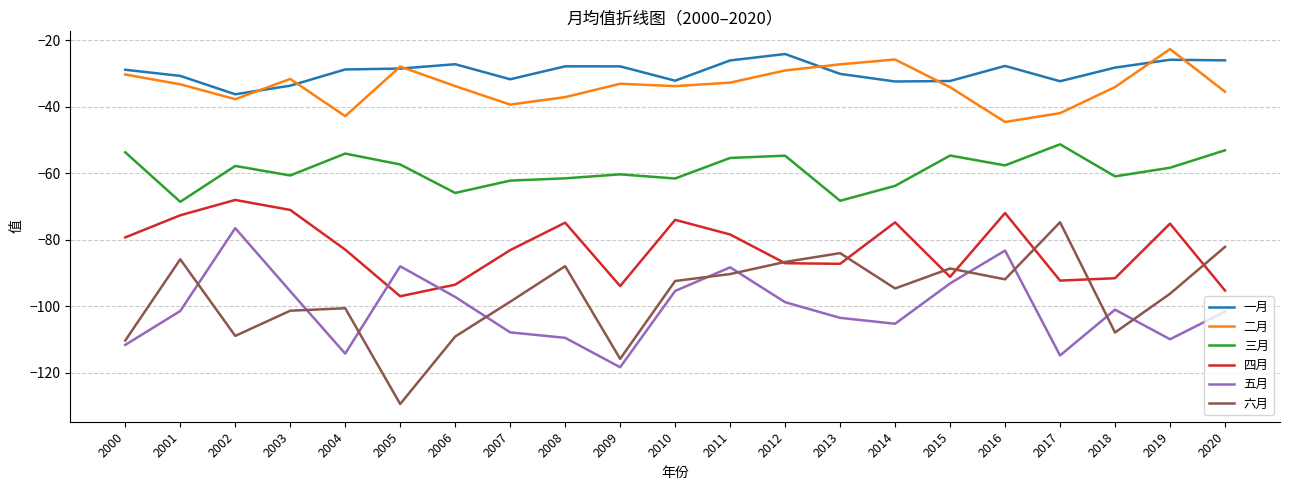

What value does the 一月 series have at 2017?

-32.3